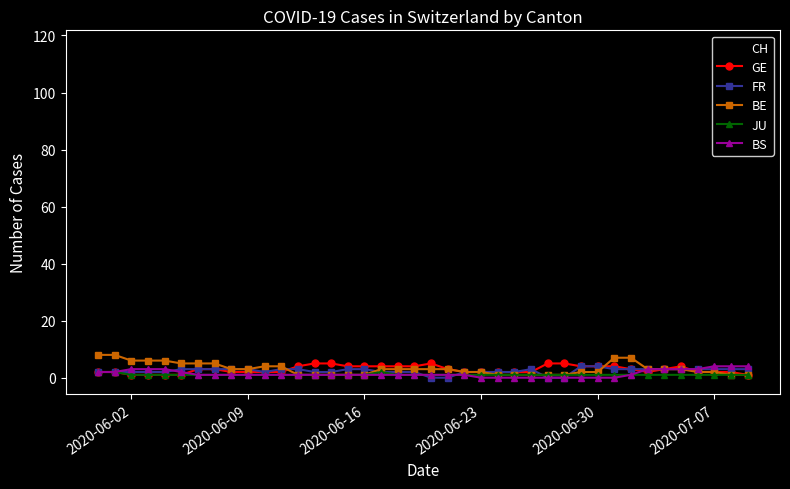

At how many categories does at least one series exceed 79?

15